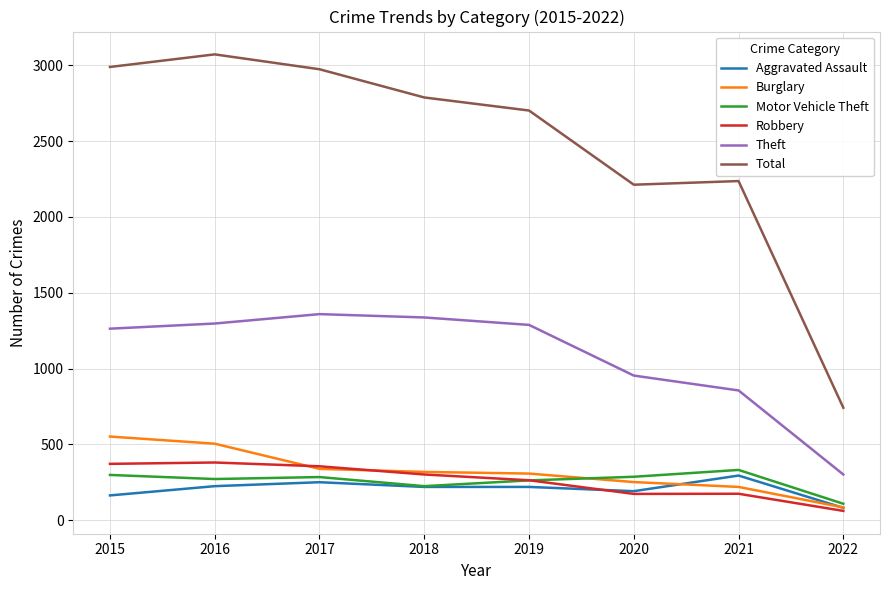

What is the spread (max minus min) of values at 2019?

2481